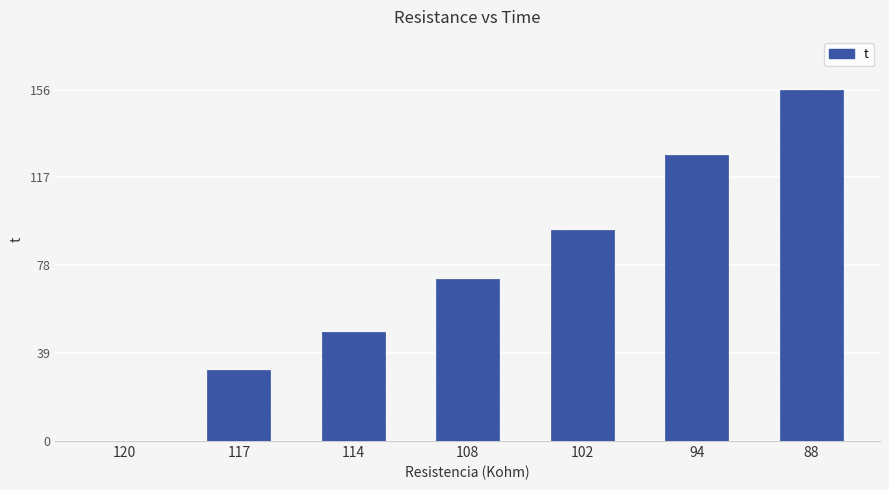

Which label corresponds to the largest value in the chart?

88